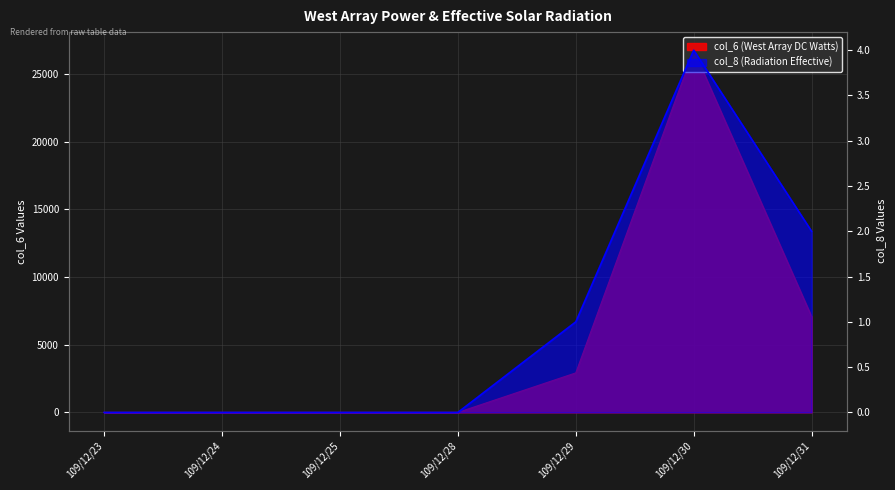

True or false: col_6 has more than 1 interior local peaks.

False